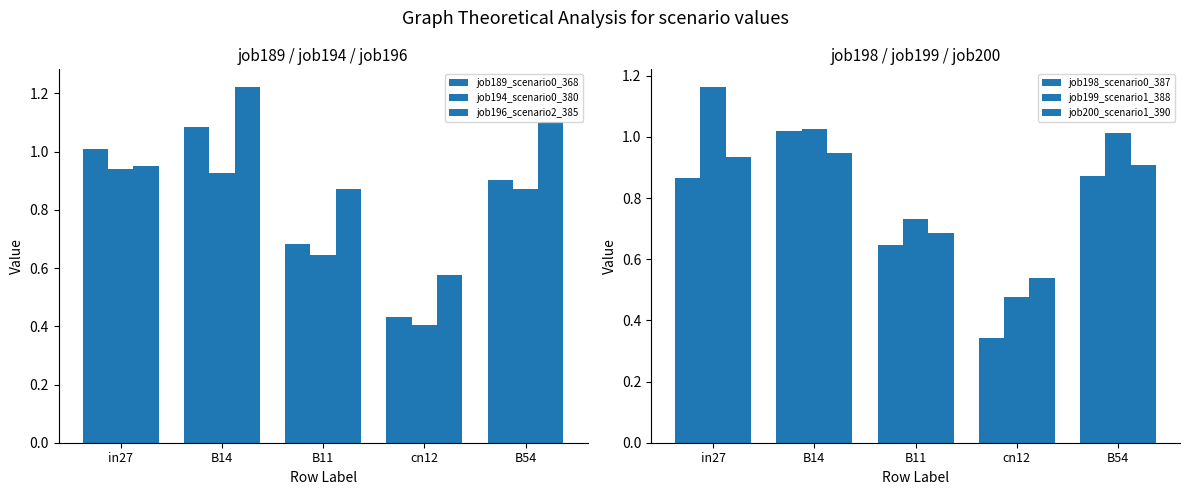

Between in27 and cn12, which series saw the biggest shift?

job199_scenario1_388